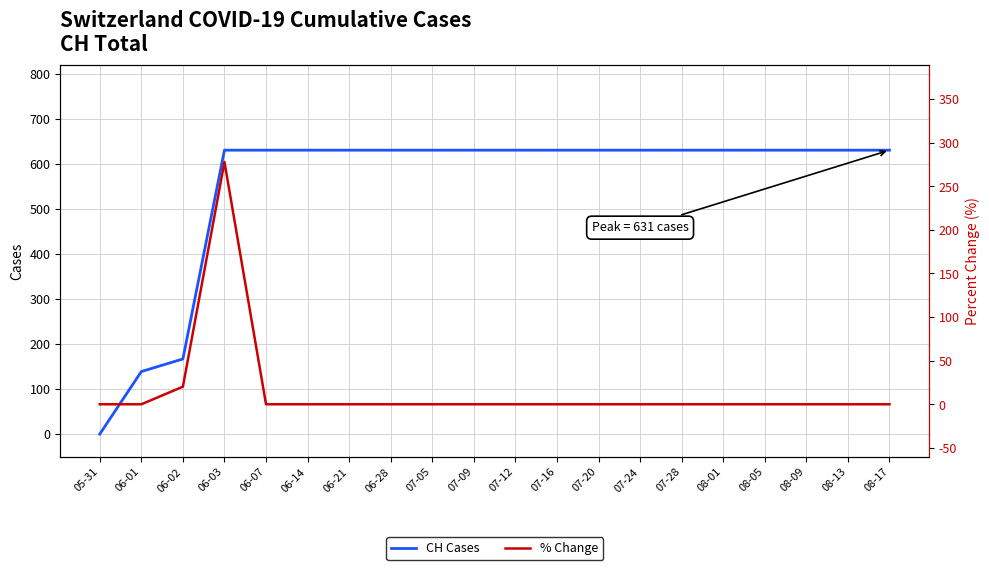

Is the value of % Change at 06-07 greater than the value of CH Cases at 07-20?

No